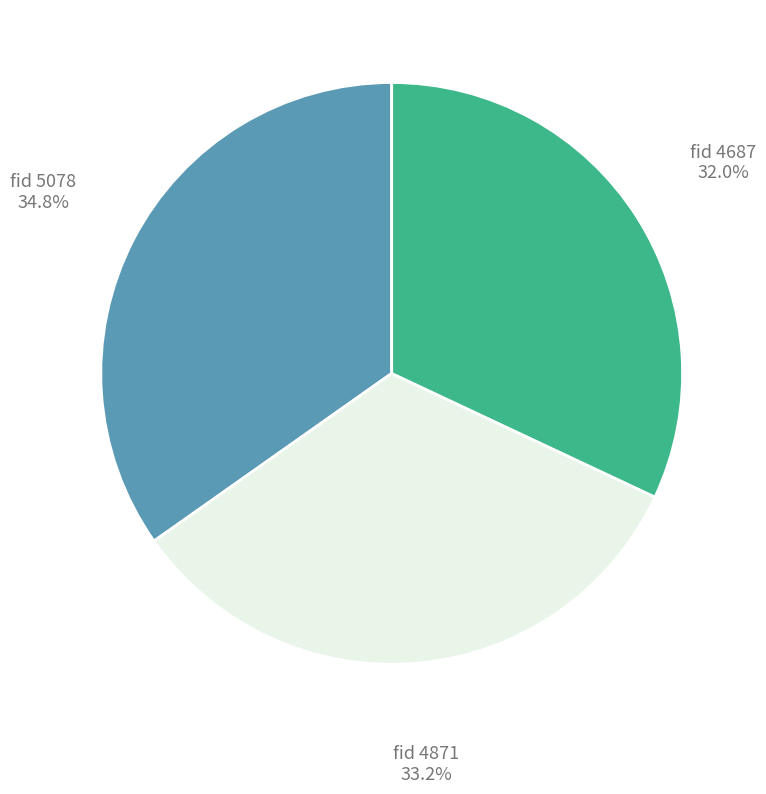

Do fid 4871 and fid 4687 together represent more than half of the pie?

Yes